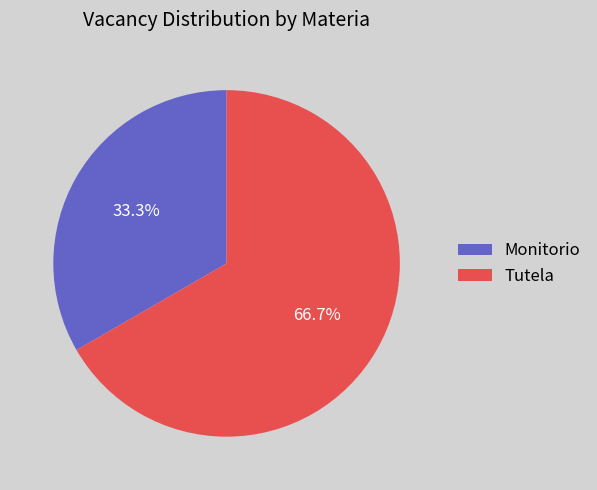

What is the ratio of the value at Tutela to the value at Monitorio?

2.0